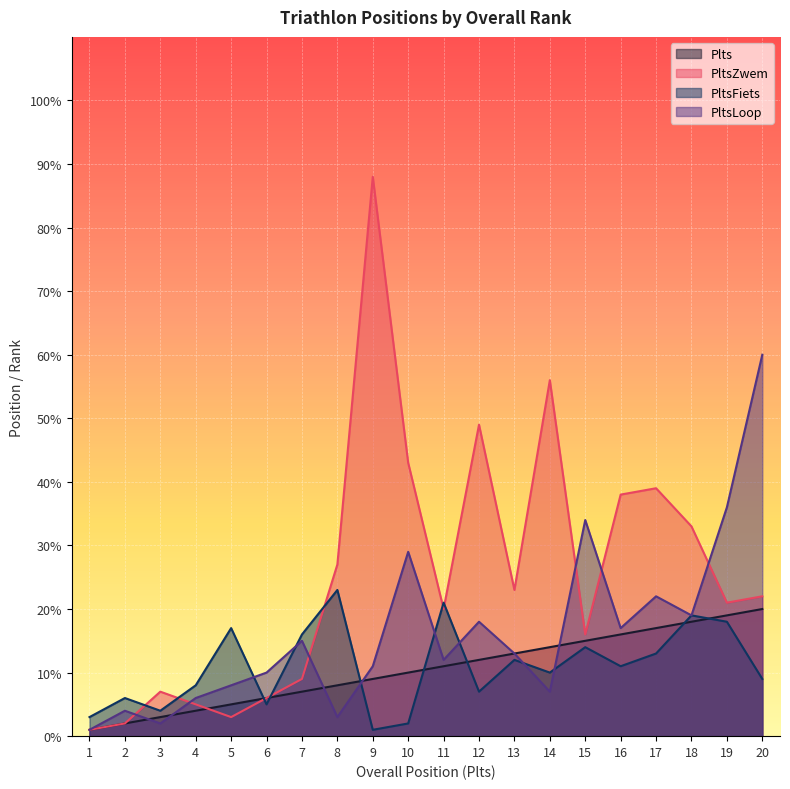

List the labels in order of Plts value, largest first.

20, 19, 18, 17, 16, 15, 14, 13, 12, 11, 10, 9, 8, 7, 6, 5, 4, 3, 2, 1